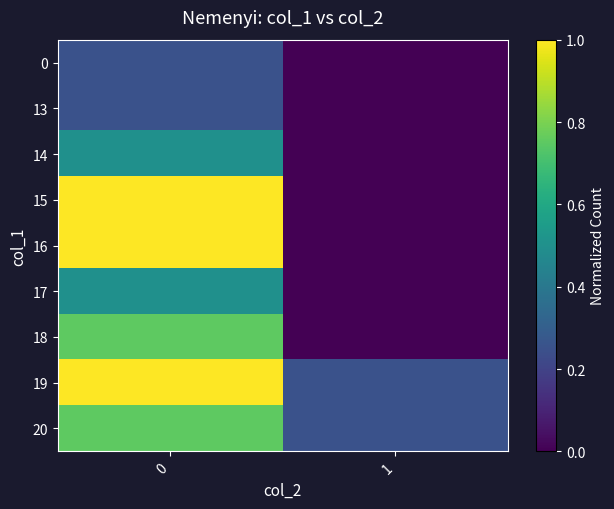

Rank the series at 0 from lowest to highest value.

0, 13, 14, 17, 18, 20, 15, 16, 19